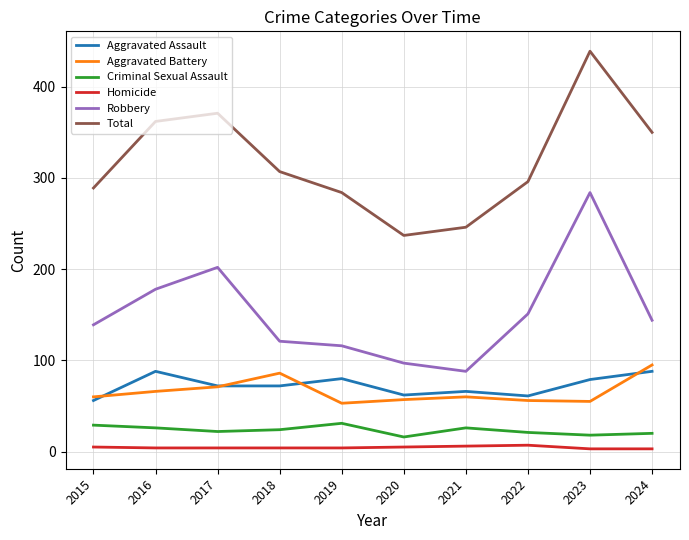

What value does the Homicide series have at 2015?

5